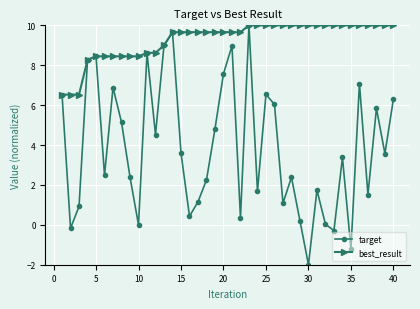

Which series has the largest total across all categories?

best_result